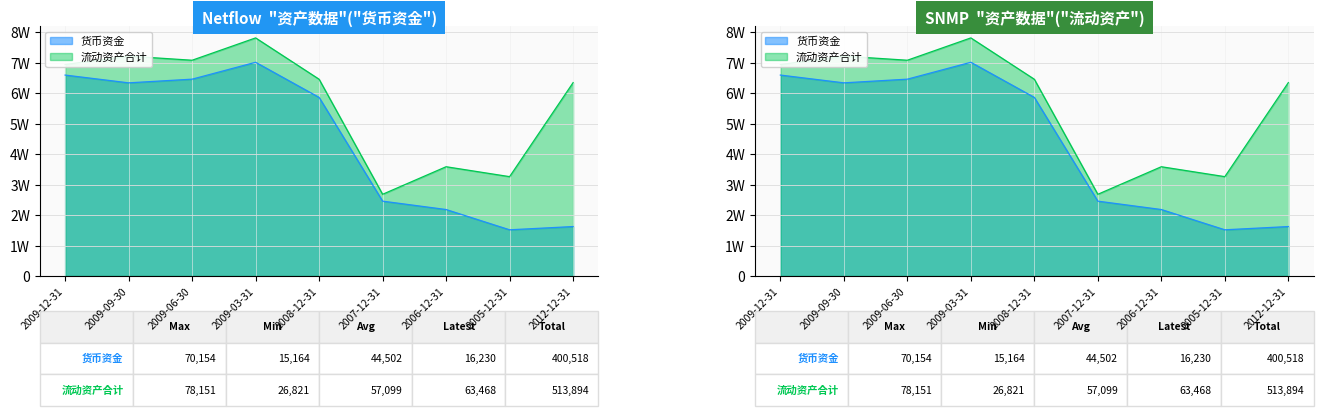

What are all the series names shown in the legend?

货币资金, 流动资产合计